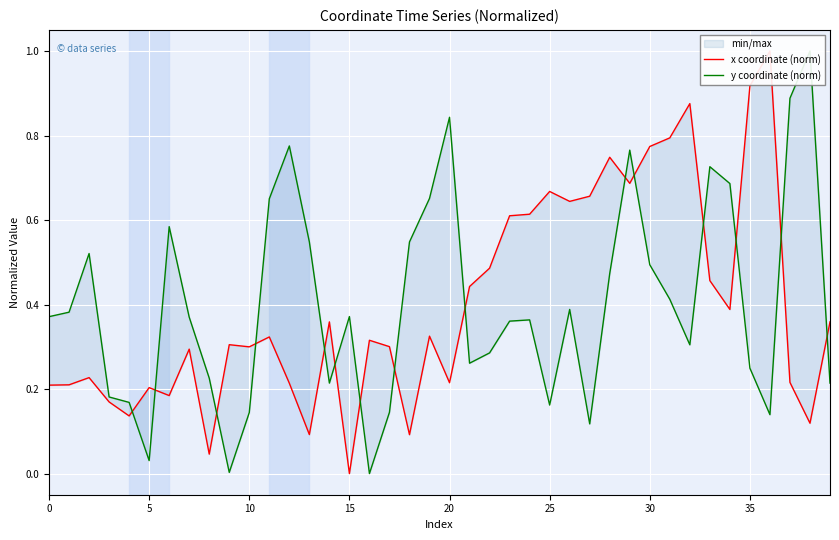

The y coordinate (norm) series shows 0.0 at 16. True or false?

True